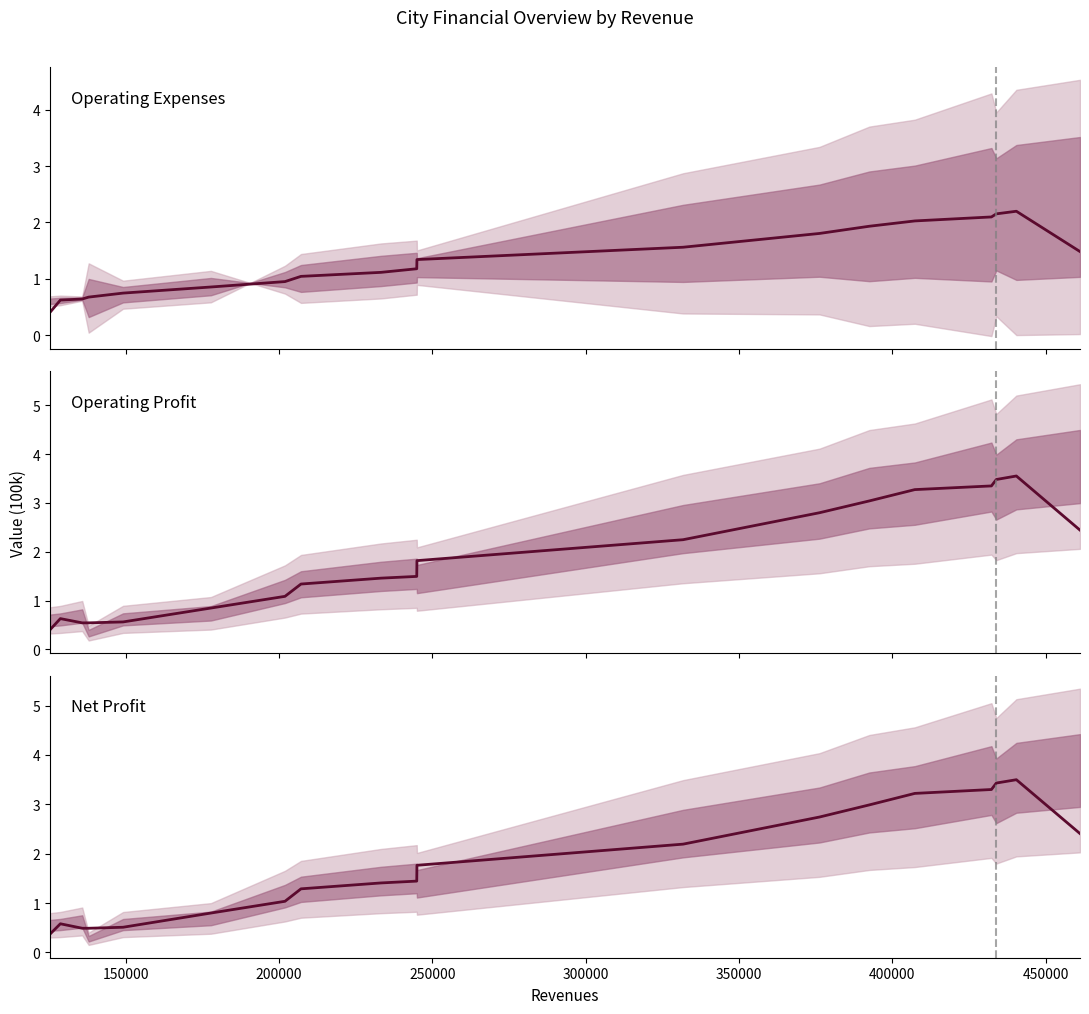

Rank the series by their maximum value, from lowest to highest.

Operating Expenses, Net Profit, Operating Profit